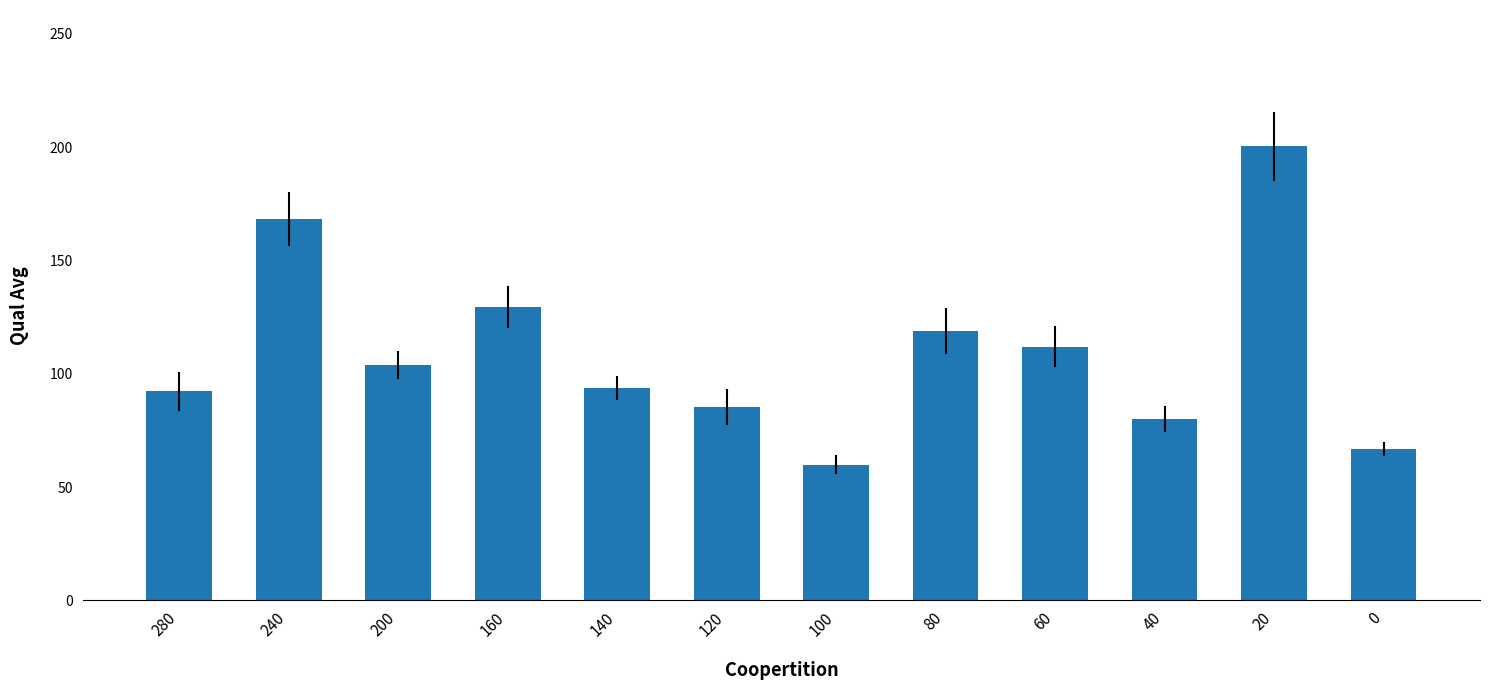

What is the difference between the values at 140 and 200?

10.2